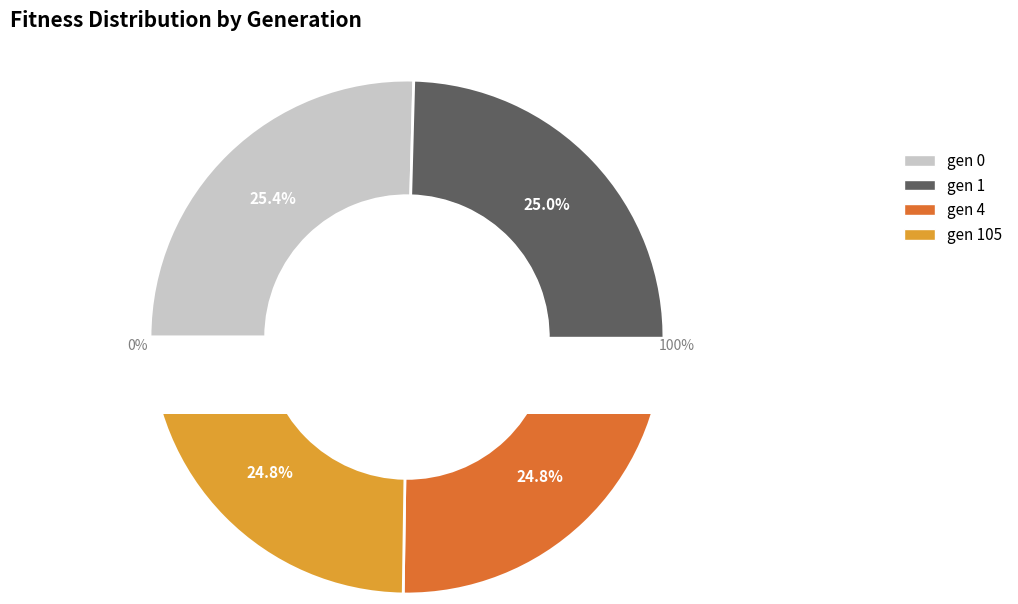

Count the number of slices in the pie.

4